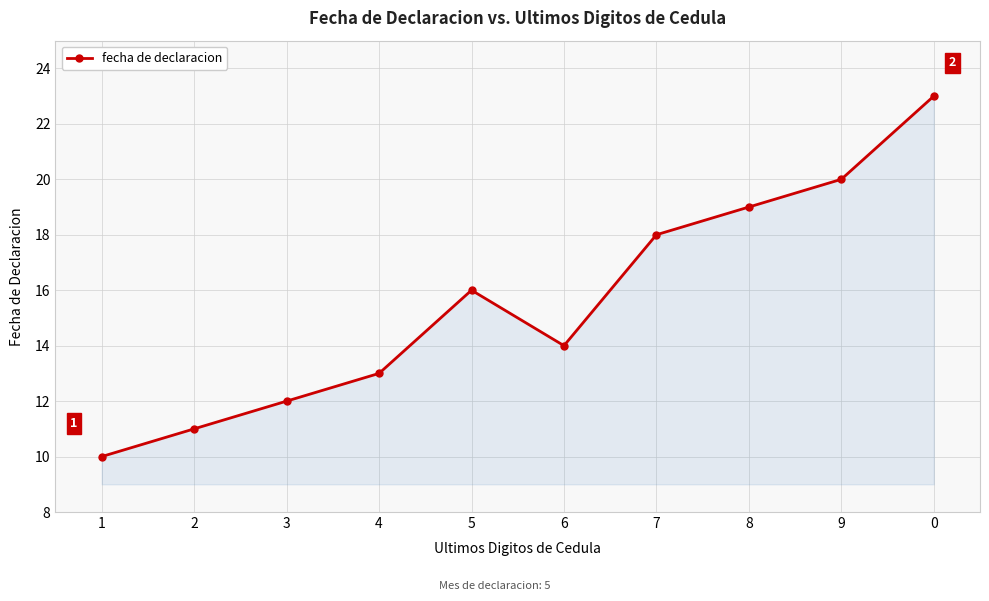

How many data points are less than 16?

5